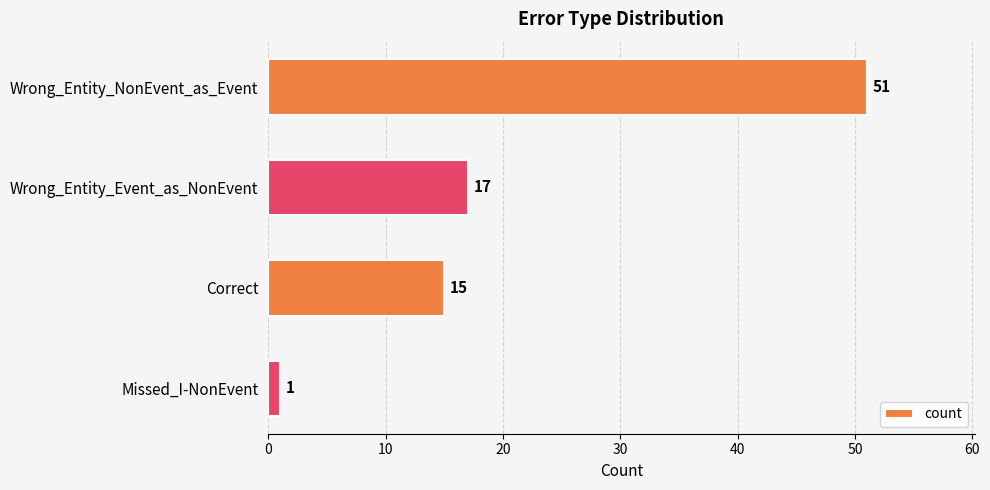

Where is the data nearest to the value 26?

Wrong_Entity_Event_as_NonEvent